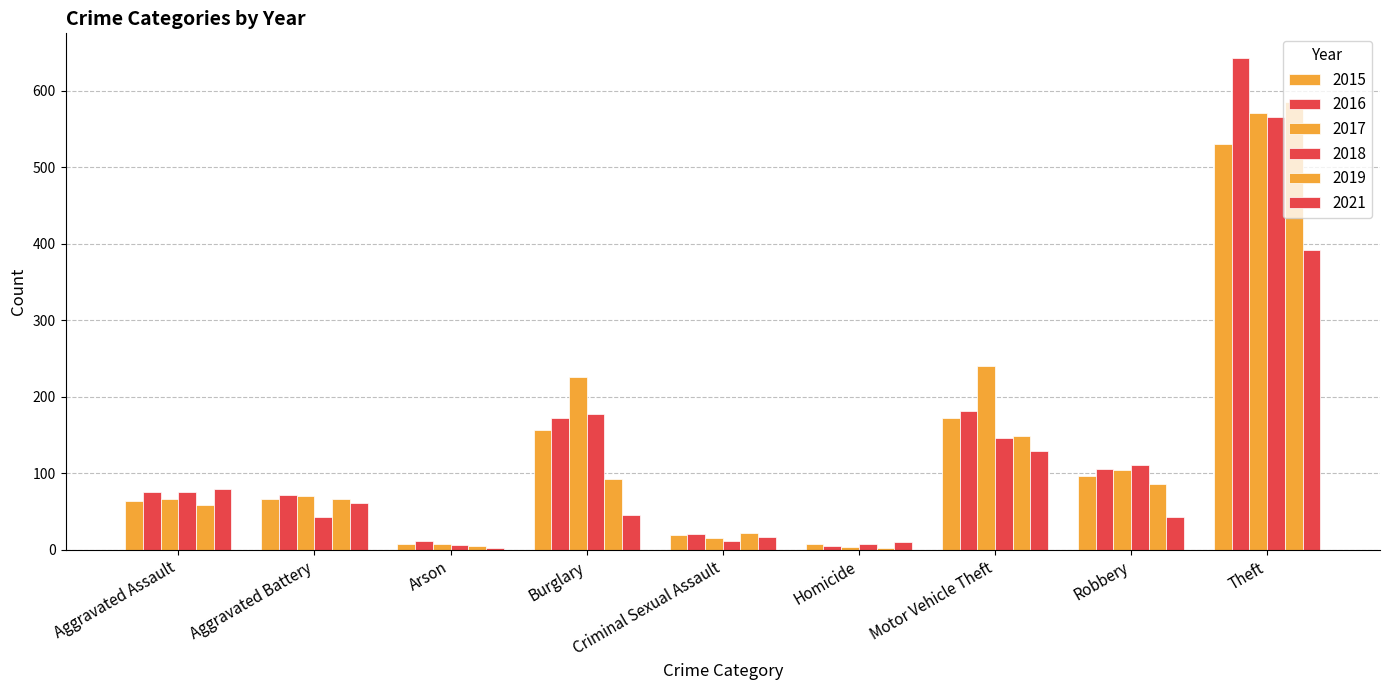

How many groups of bars are there?

9